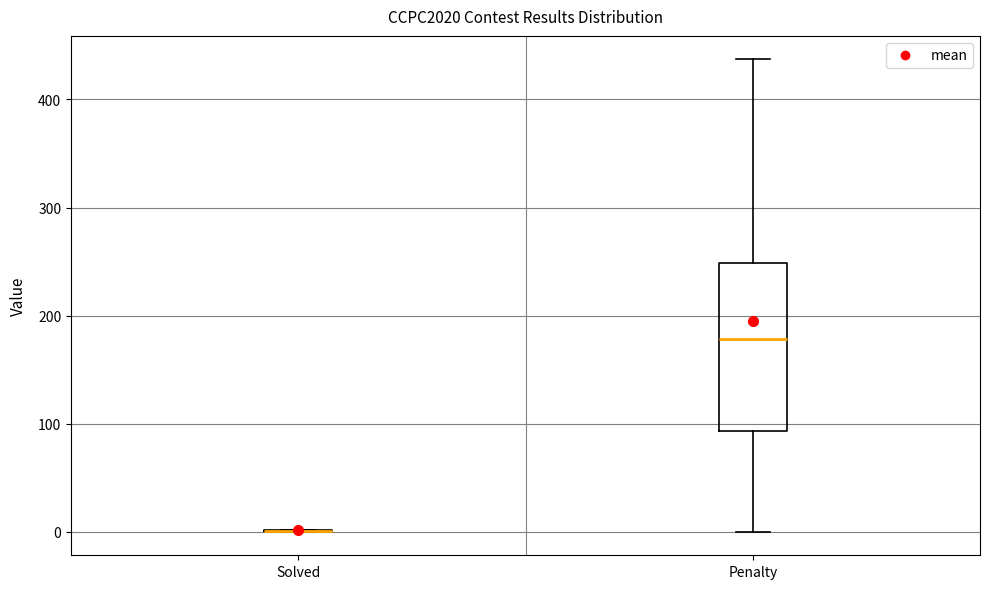

Reading left to right, transcribe this box plot: for each box, give where its median line is, the range the box spans, and where its two whiskers end, as read against the y-axis. The values are not printed on the chart, so give them approximately, as read against the axis.

Solved: box collapsed to a line at 0, whiskers 0 to 0
Penalty: median 180, box 90 to 250, whiskers 0 to 440